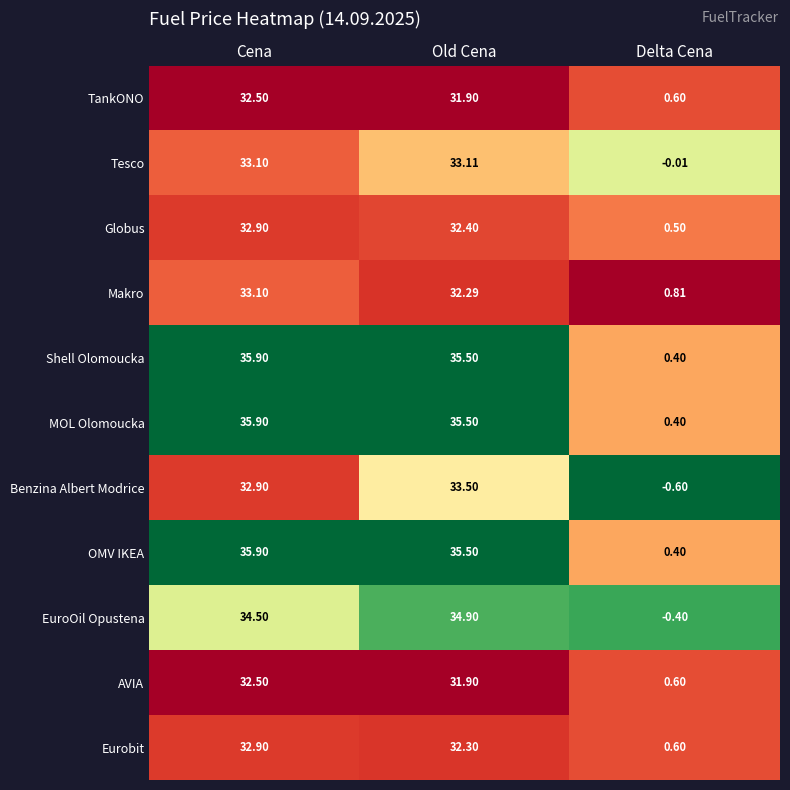

At which label does Eurobit reach its minimum?

Delta Cena